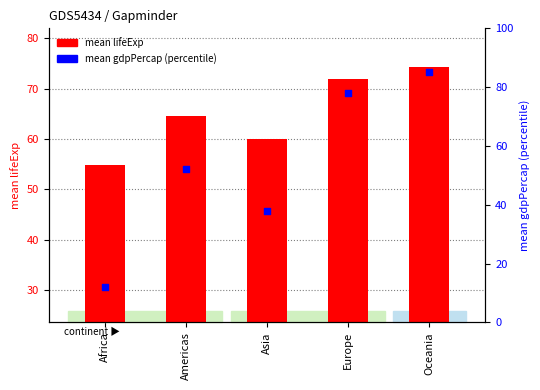

What is the total value across all series at Americas?

116.7